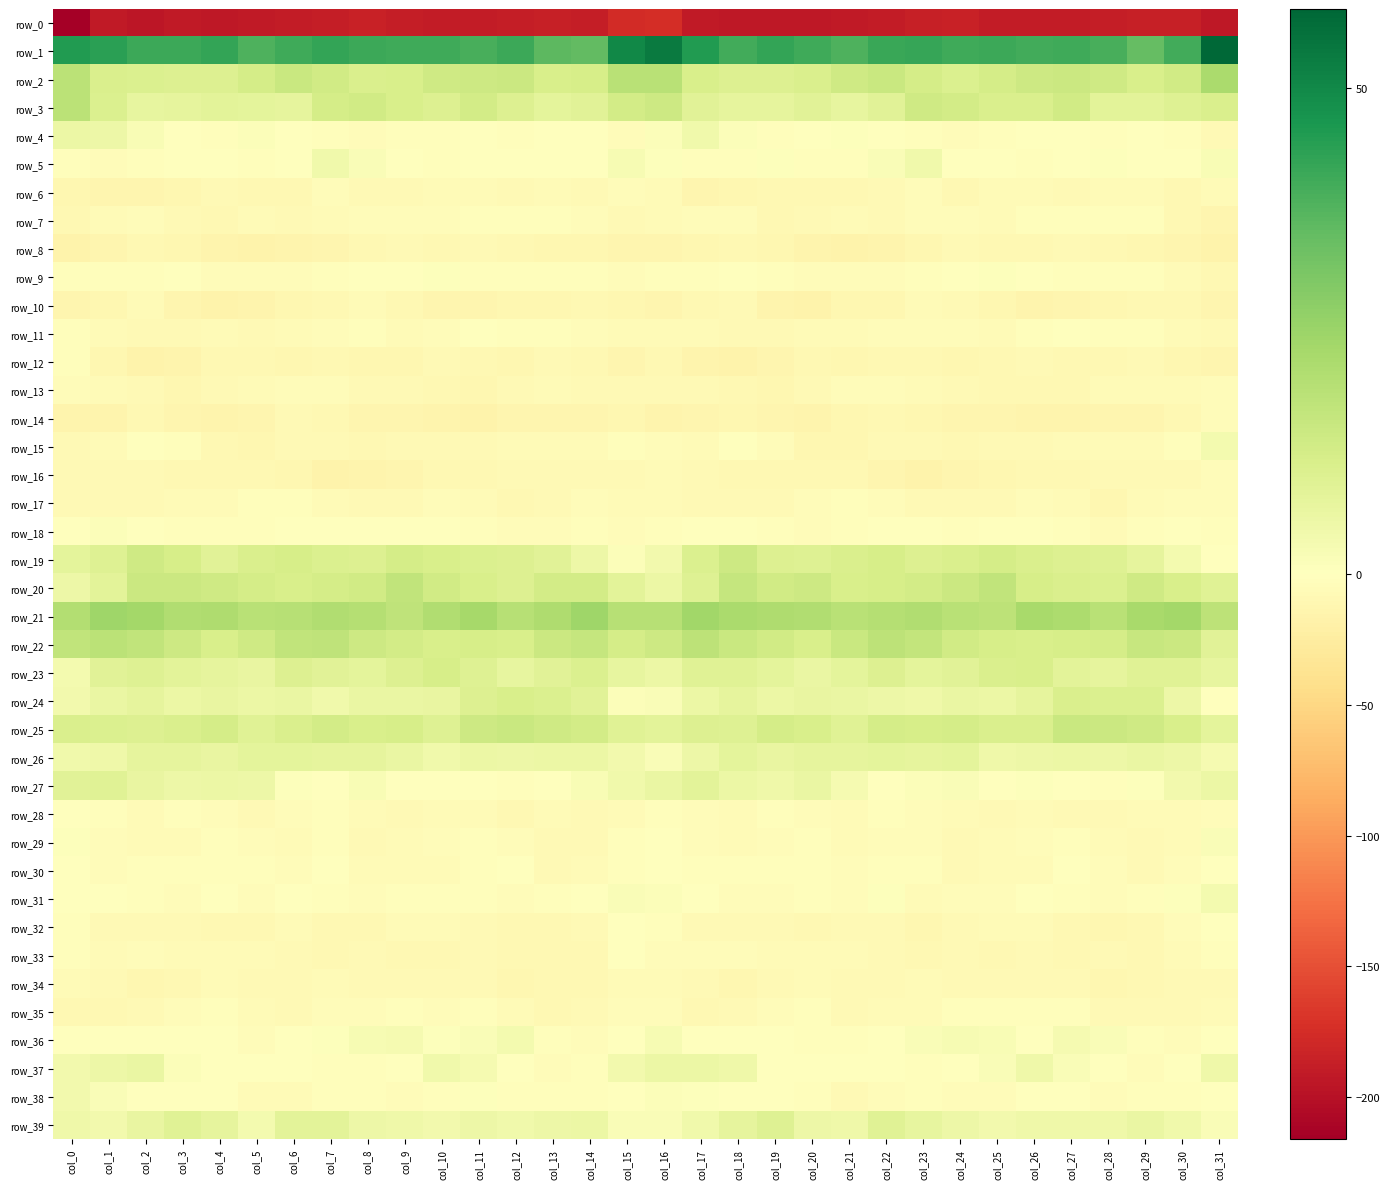

Which series changed the most between col_27 and col_29?

row_30